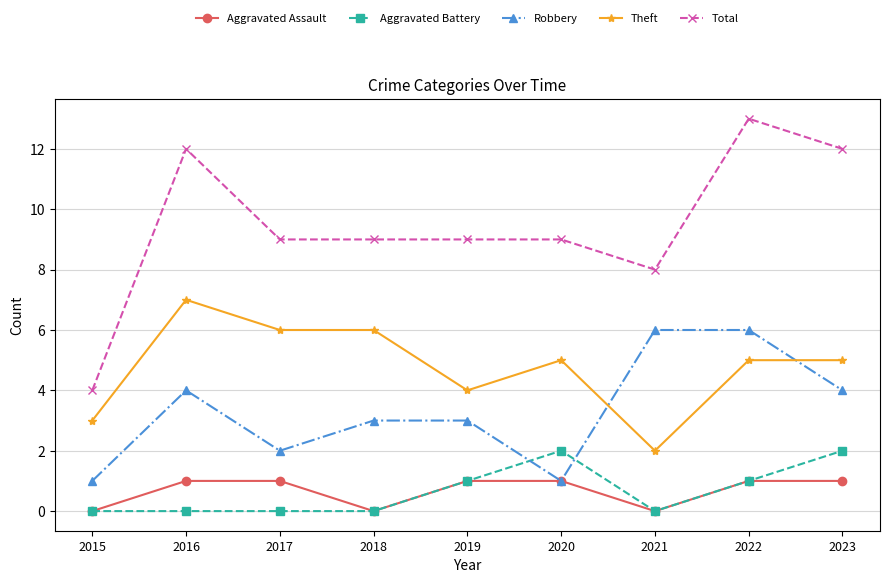

How many Total values are between 9 and 12?

6